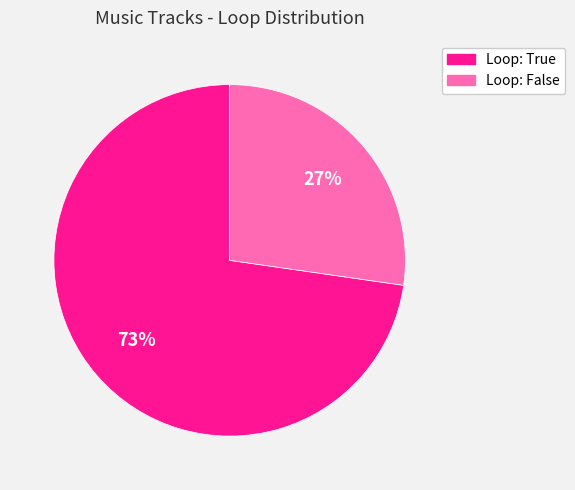

To the nearest percent, what is the average slice percentage?

50%